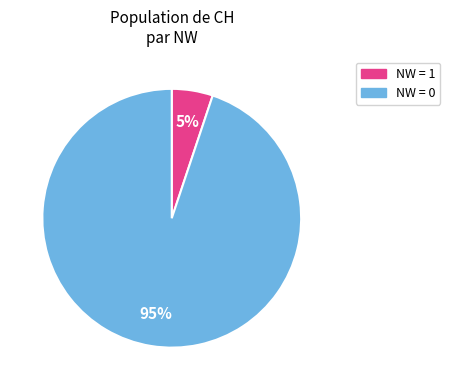

To the nearest percent, what is the difference between the largest and smallest slice percentages?

90%